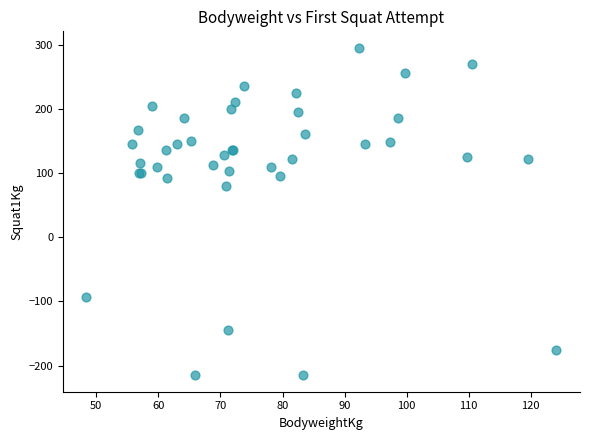

What Y value in the scatter plot is closest to 40?

80.0